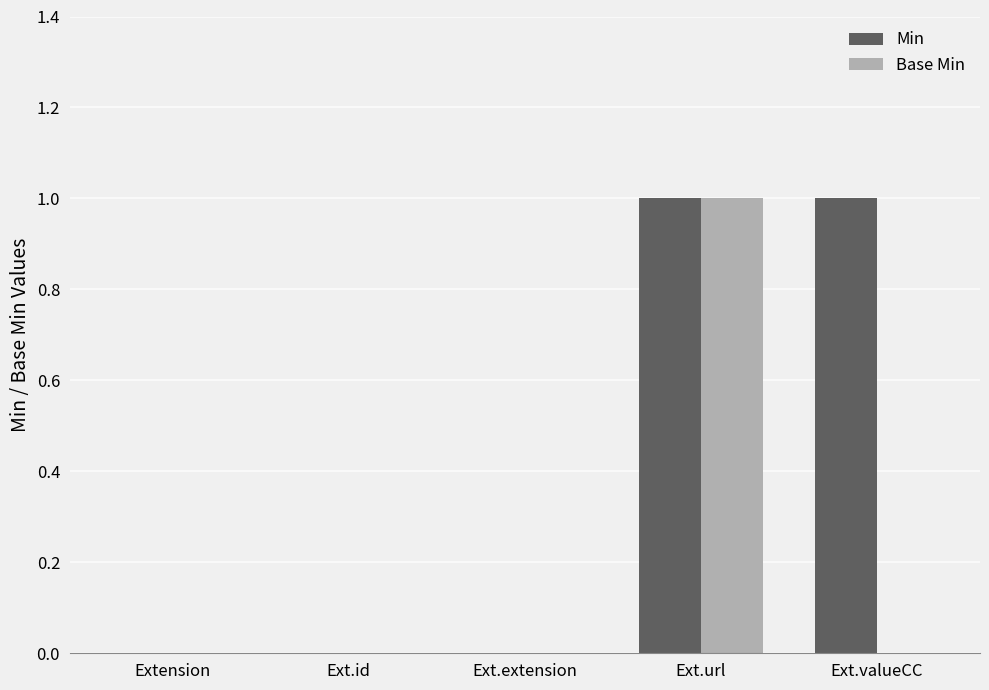

Between Ext.extension and Ext.valueCC, which series saw the biggest shift?

Min